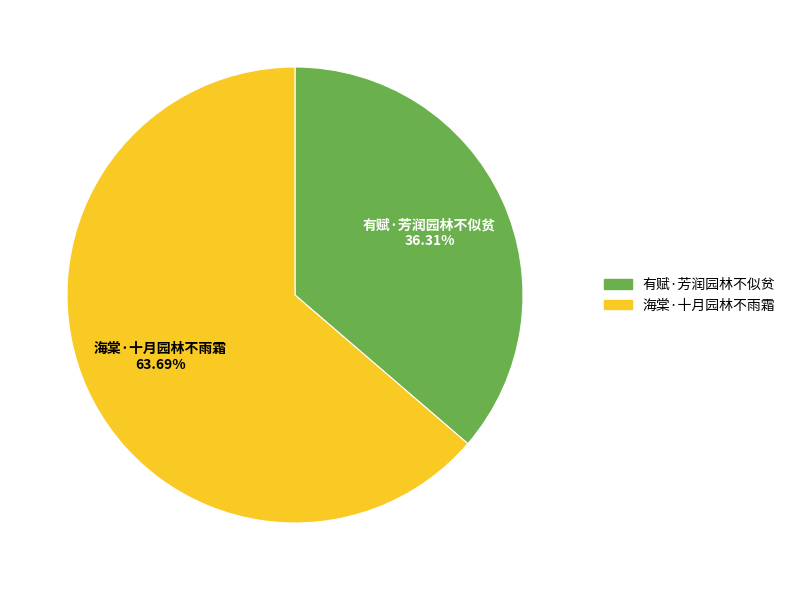

To the nearest percent, what is the difference between the 海棠·十月园林不雨霜 and 有赋·芳润园林不似贫 slice percentages?

27%